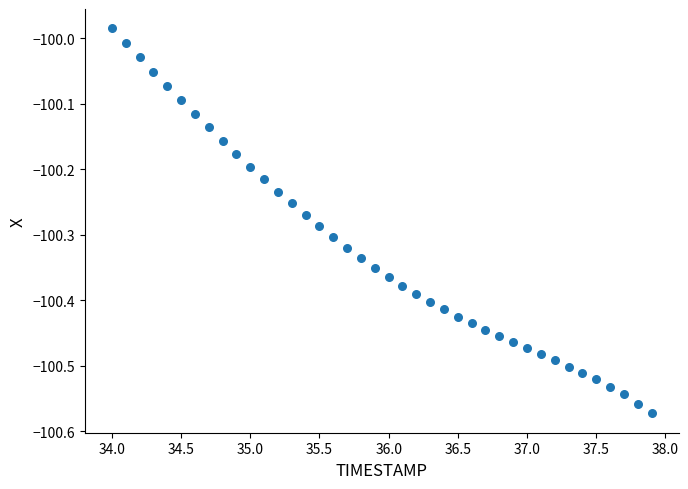

What is the range of Y values (max minus min)?

0.6